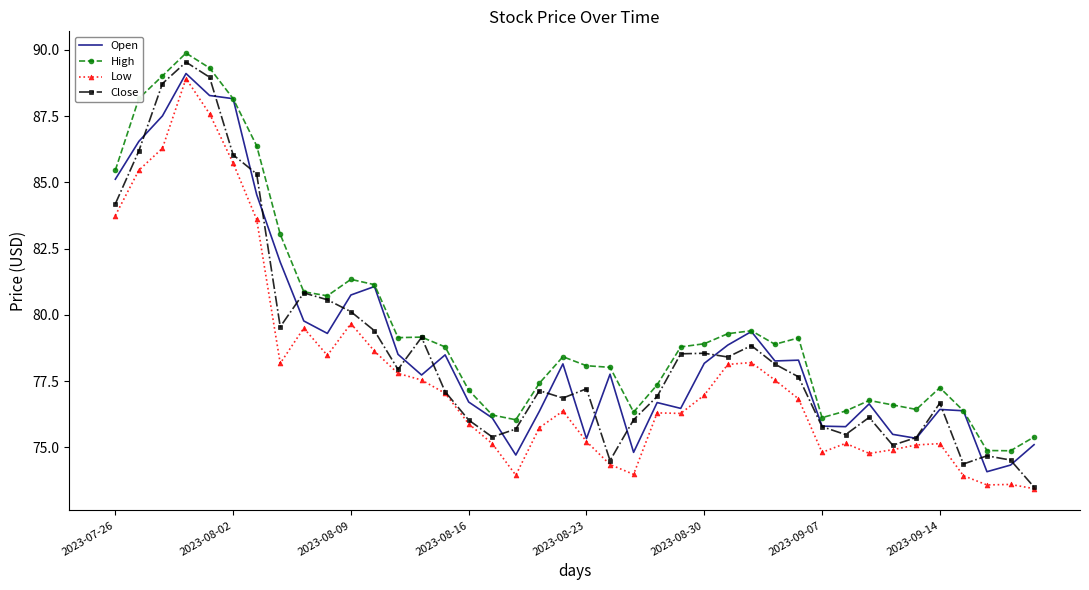

True or false: High and Low cross at least once.

False